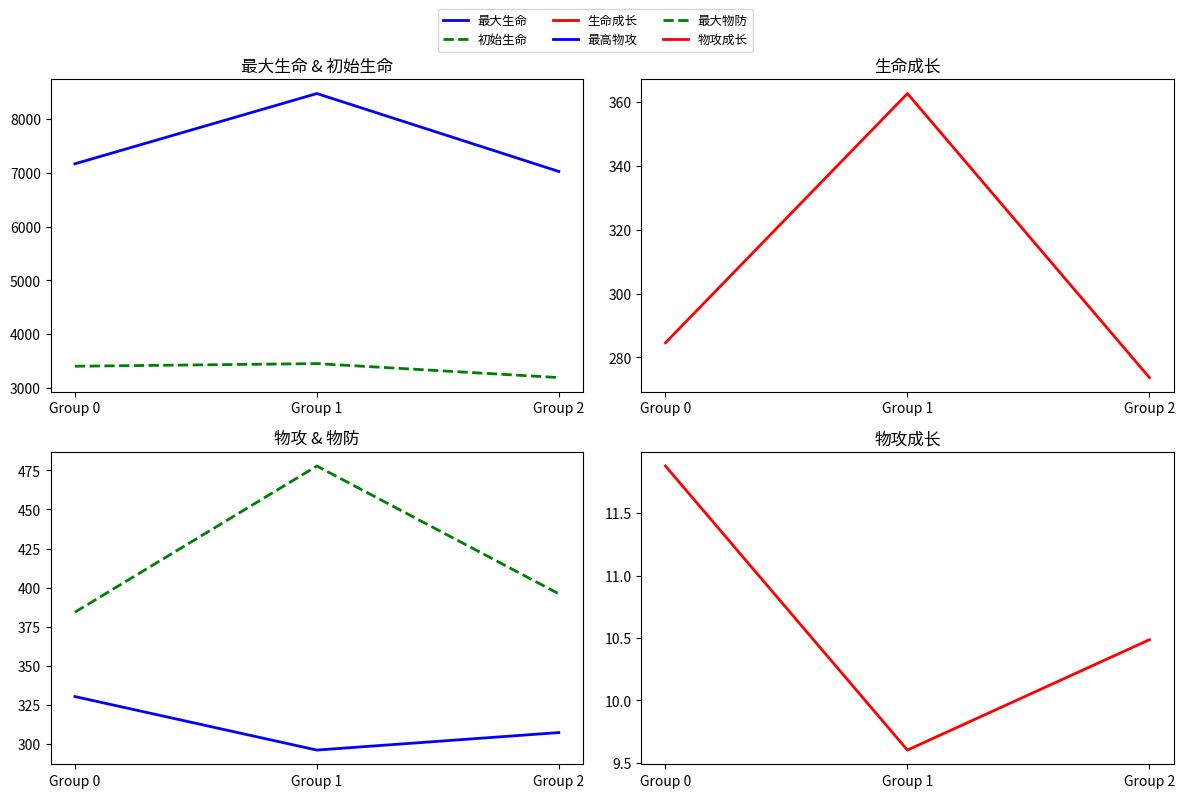

At which label is 生命成长 closest to 318?

Group 0